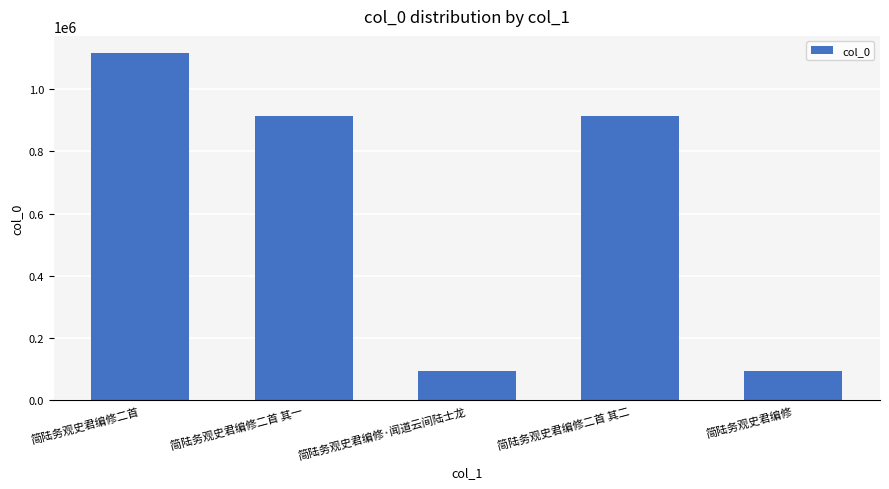

At which label does the data first exceed 913749?

简陆务观史君编修二首